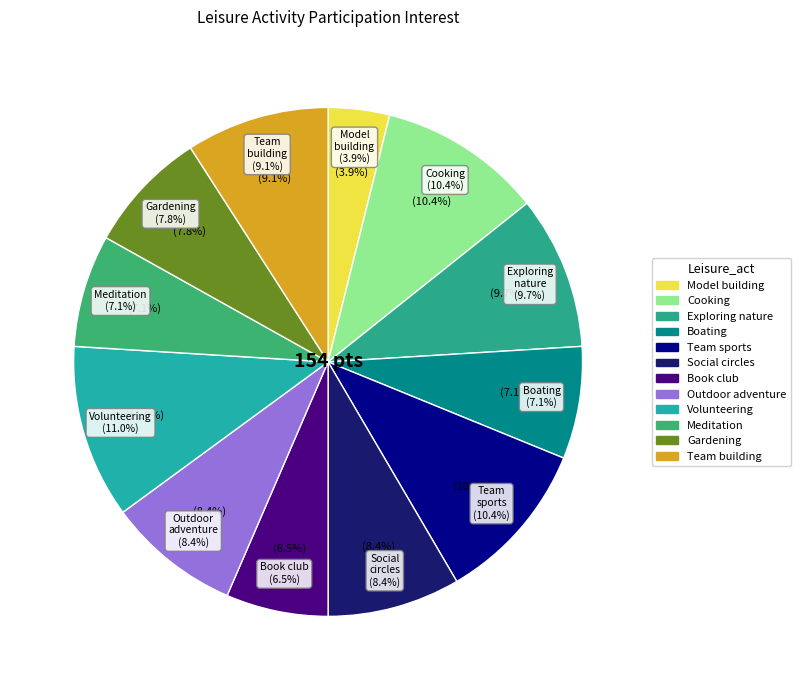

To the nearest percent, what percentage of the pie is Team sports?

10%